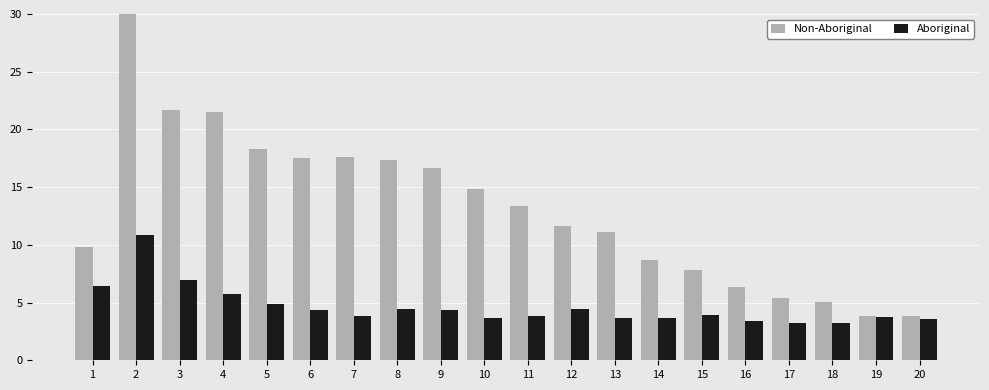

Does the chart contain stacked bars?

No